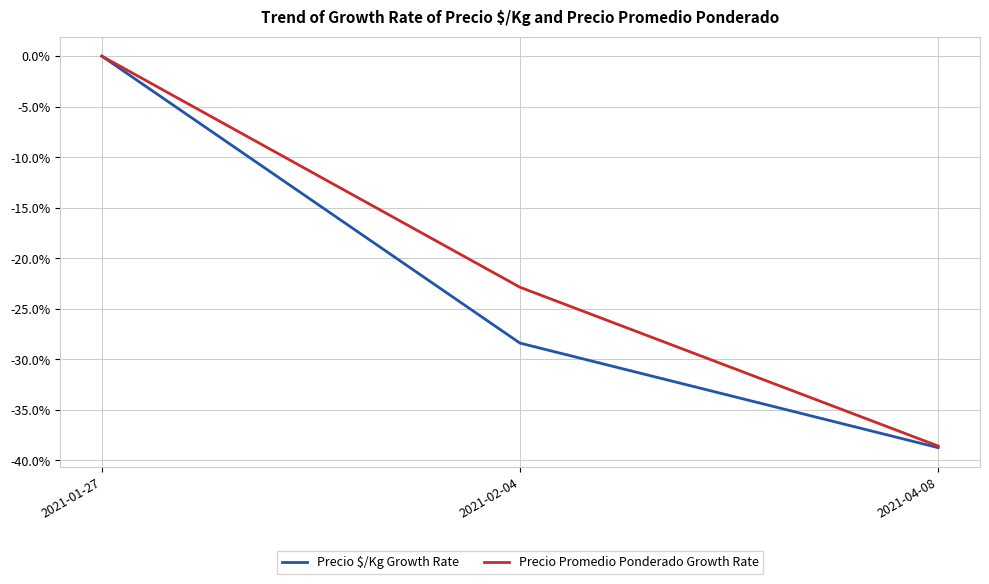

The Precio Promedio Ponderado Growth Rate series shows -38.6 at 2021-04-08. True or false?

True